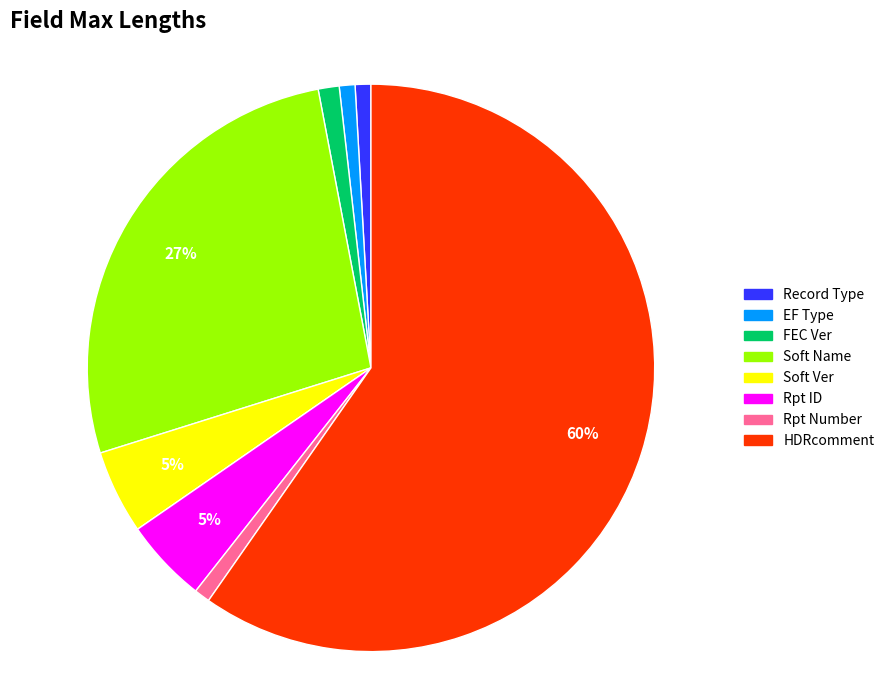

Is HDRcomment the majority of the pie?

Yes